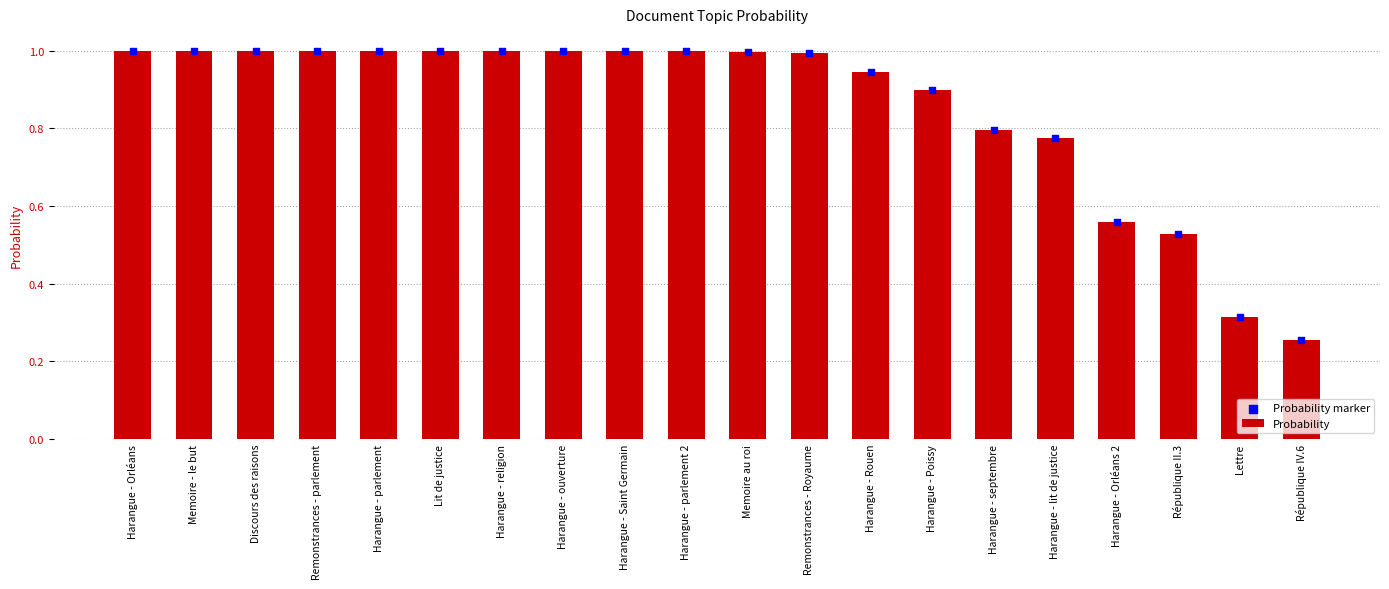

At which category is the sum across all series the highest?

Harangue - Orléans